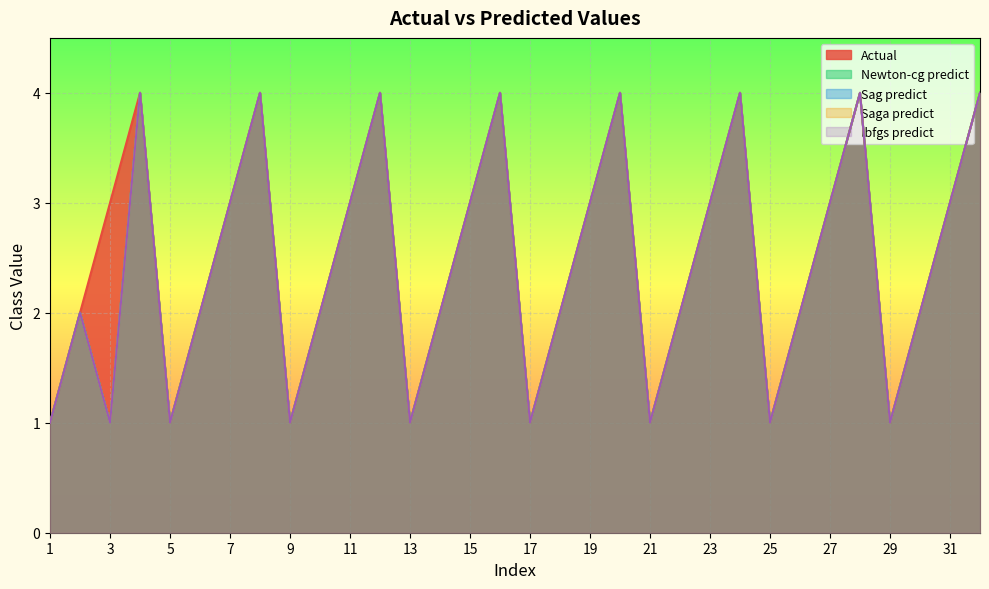

At which category does Saga predict reach its first local valley?

3